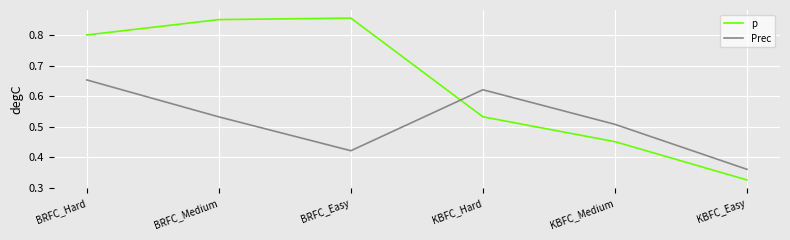

At which label does Prec reach its peak?

BRFC_Hard